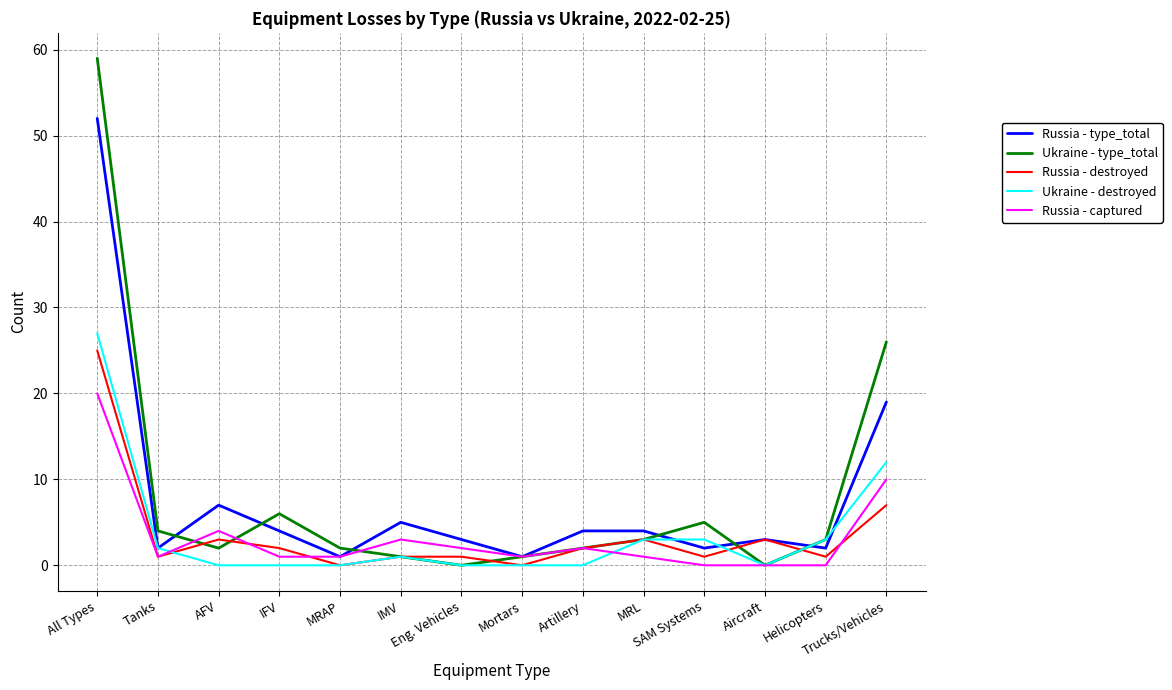

Reading left to right, list all the values displayed in this chart.

Russia - type_total: All Types=52	Tanks=2	AFV=7	IFV=4	MRAP=1	IMV=5	Eng. Vehicles=3	Mortars=1	Artillery=4	MRL=4	SAM Systems=2	Aircraft=3	Helicopters=2	Trucks/Vehicles=19
Ukraine - type_total: All Types=59	Tanks=4	AFV=2	IFV=6	MRAP=2	IMV=1	Eng. Vehicles=0	Mortars=1	Artillery=2	MRL=3	SAM Systems=5	Aircraft=0	Helicopters=3	Trucks/Vehicles=26
Russia - destroyed: All Types=25	Tanks=1	AFV=3	IFV=2	MRAP=0	IMV=1	Eng. Vehicles=1	Mortars=0	Artillery=2	MRL=3	SAM Systems=1	Aircraft=3	Helicopters=1	Trucks/Vehicles=7
Ukraine - destroyed: All Types=27	Tanks=2	AFV=0	IFV=0	MRAP=0	IMV=1	Eng. Vehicles=0	Mortars=0	Artillery=0	MRL=3	SAM Systems=3	Aircraft=0	Helicopters=3	Trucks/Vehicles=12
Russia - captured: All Types=20	Tanks=1	AFV=4	IFV=1	MRAP=1	IMV=3	Eng. Vehicles=2	Mortars=1	Artillery=2	MRL=1	SAM Systems=0	Aircraft=0	Helicopters=0	Trucks/Vehicles=10